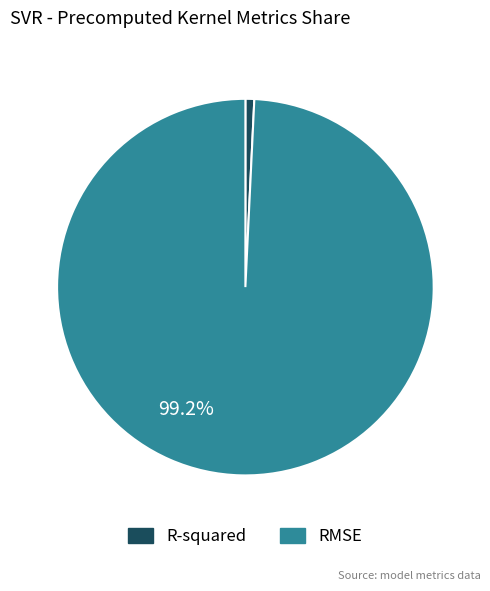

Do RMSE and R-squared together represent more than half of the pie?

Yes